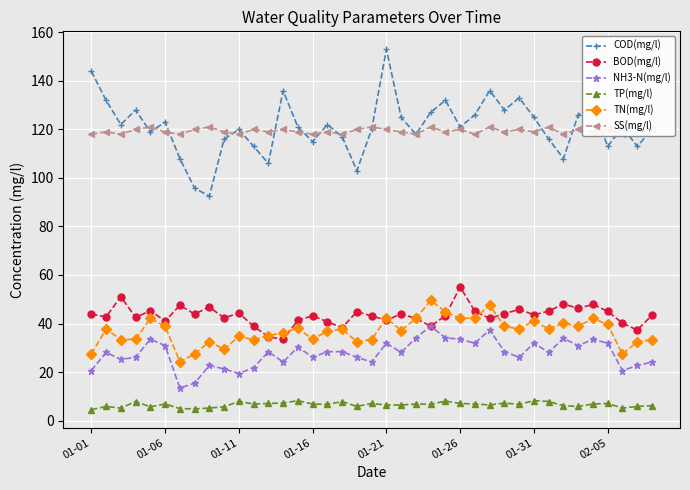

The value of BOD(mg/l) at 01-26 is 74.7. True or false?

False